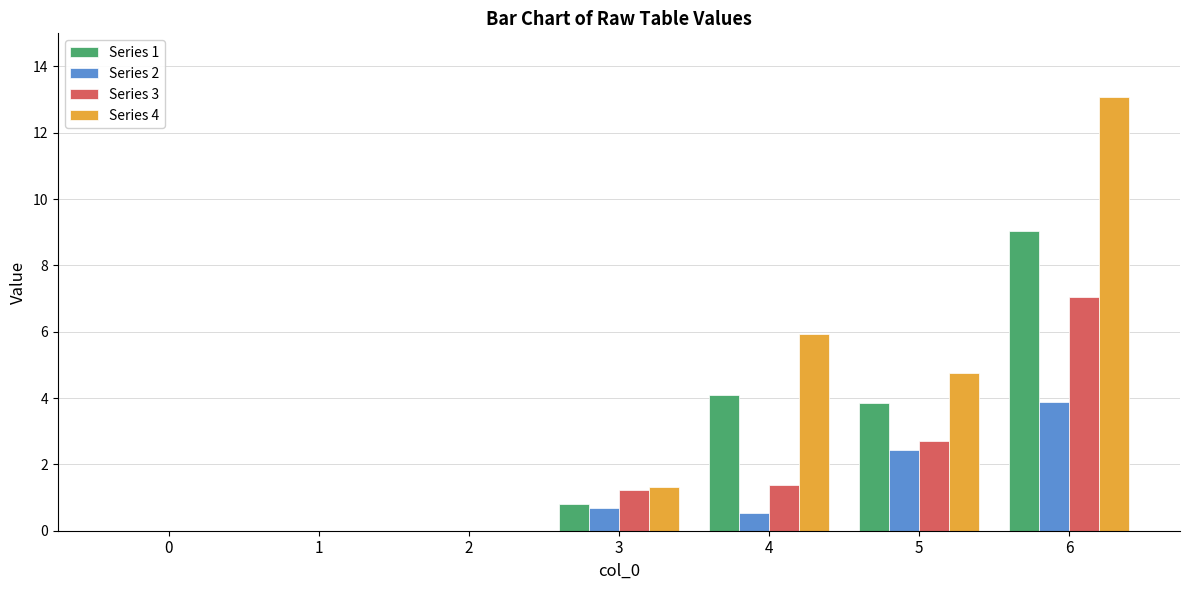

True or false: Series 4 has a value of 0.7 at 3.

False